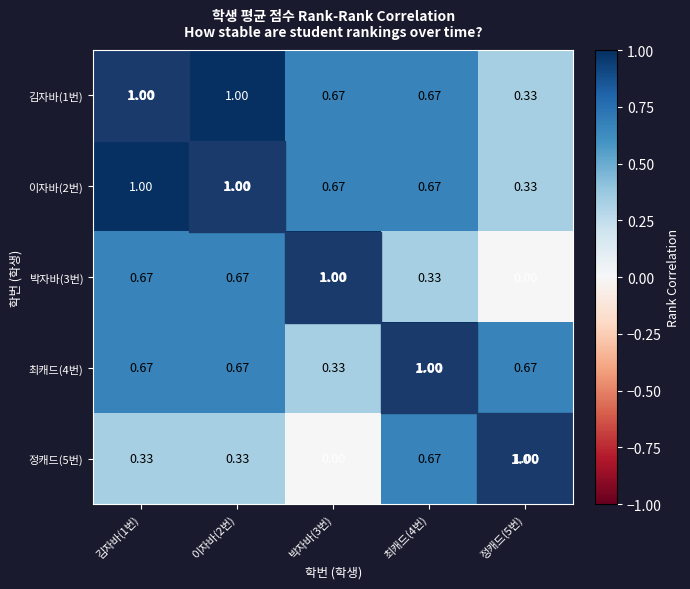

Is the value of 최캐드(4번) at 김자바(1번) greater than the value of 박자바(3번) at 최캐드(4번)?

Yes